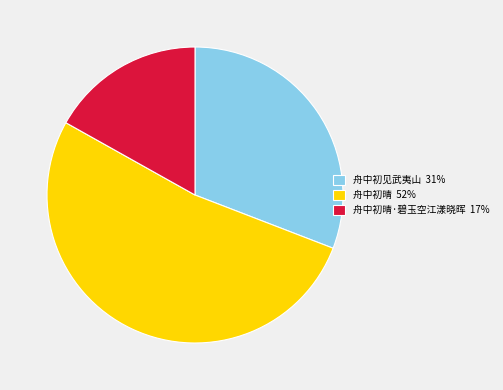

Which category accounts for the majority?

舟中初晴 52%